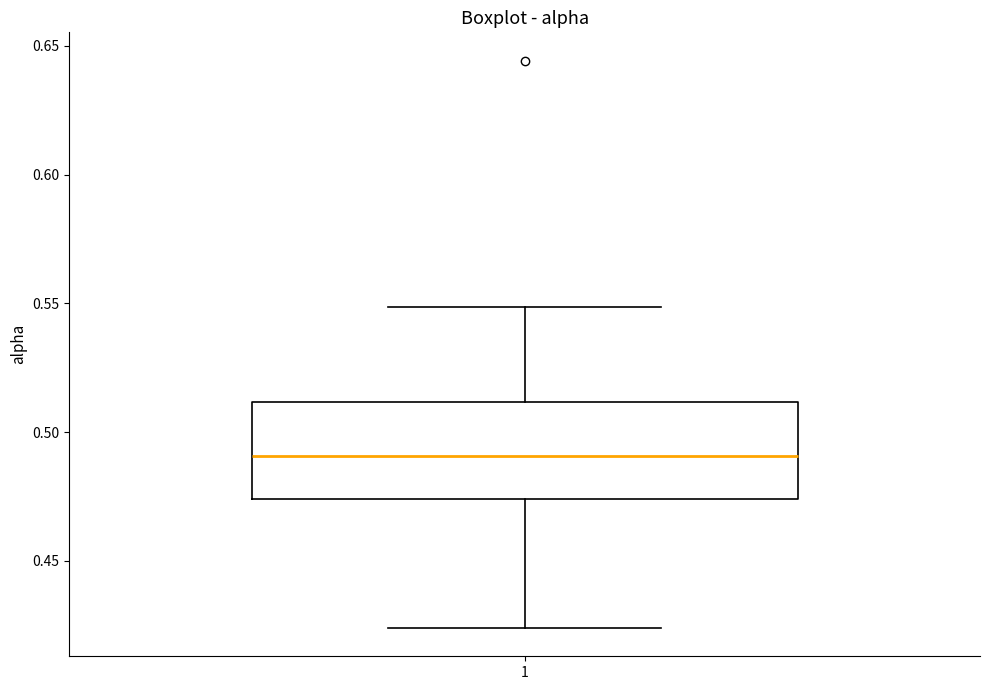

Where does the lower whisker of the box at x = 1 end on the y-axis? The values are not printed on the chart, so give them approximately, as read against the axis.

0.425